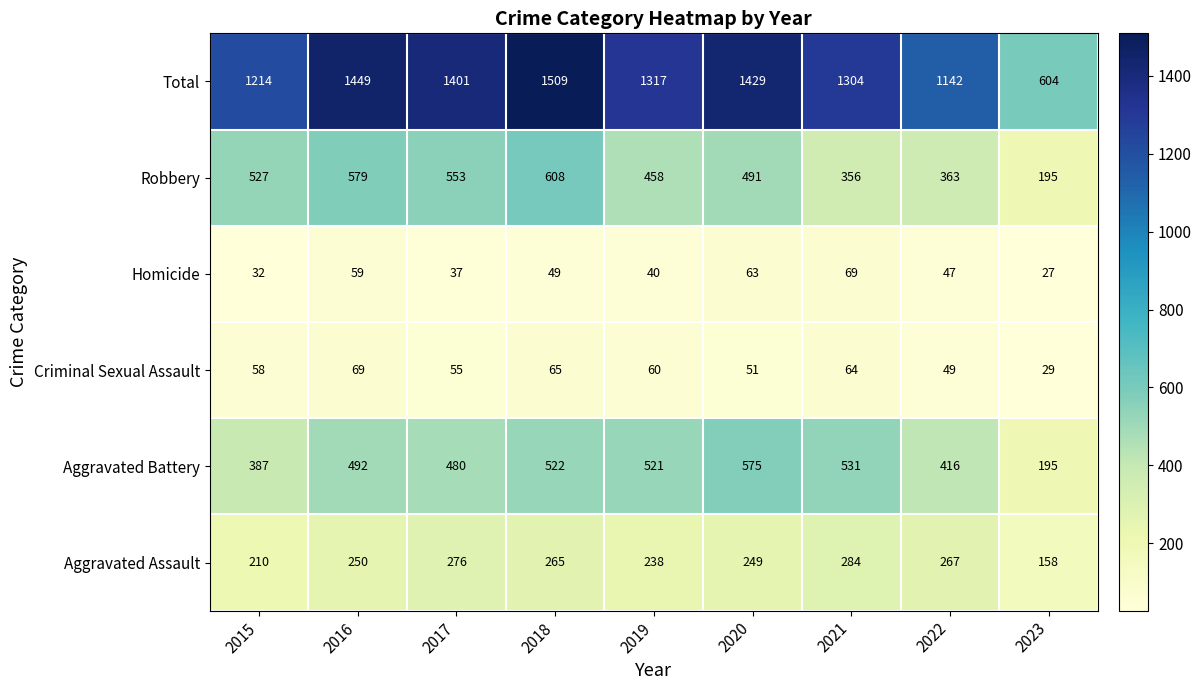

At which label is Robbery closest to 401?

2022